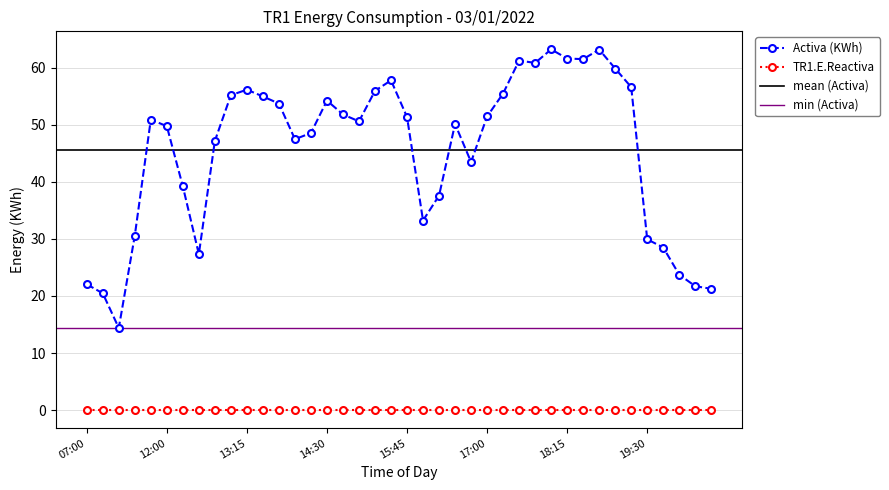

What is the value of the 6th point from the left?

49.7